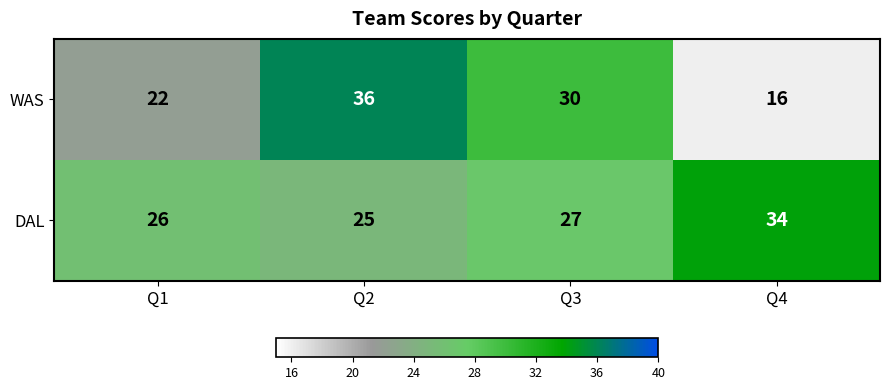

At which category does the chart reach its peak across all series?

Q2